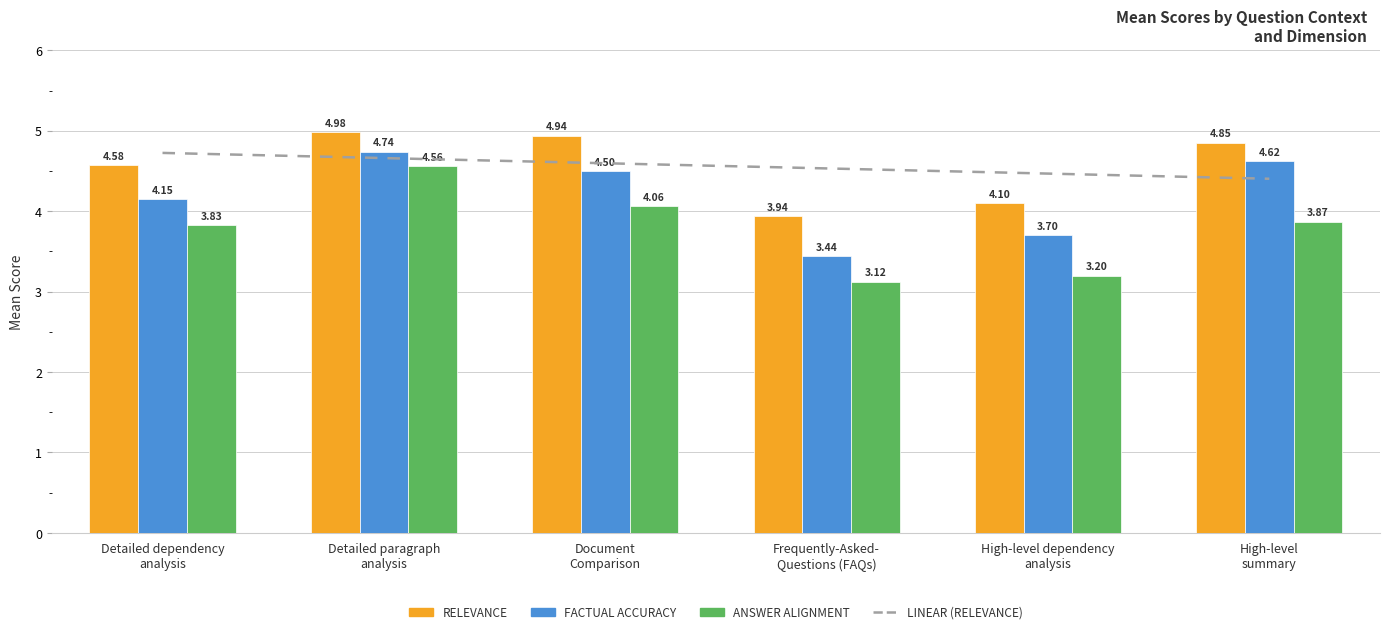

What is the approximate value of Answer Alignment at Document
Comparison?

4.1